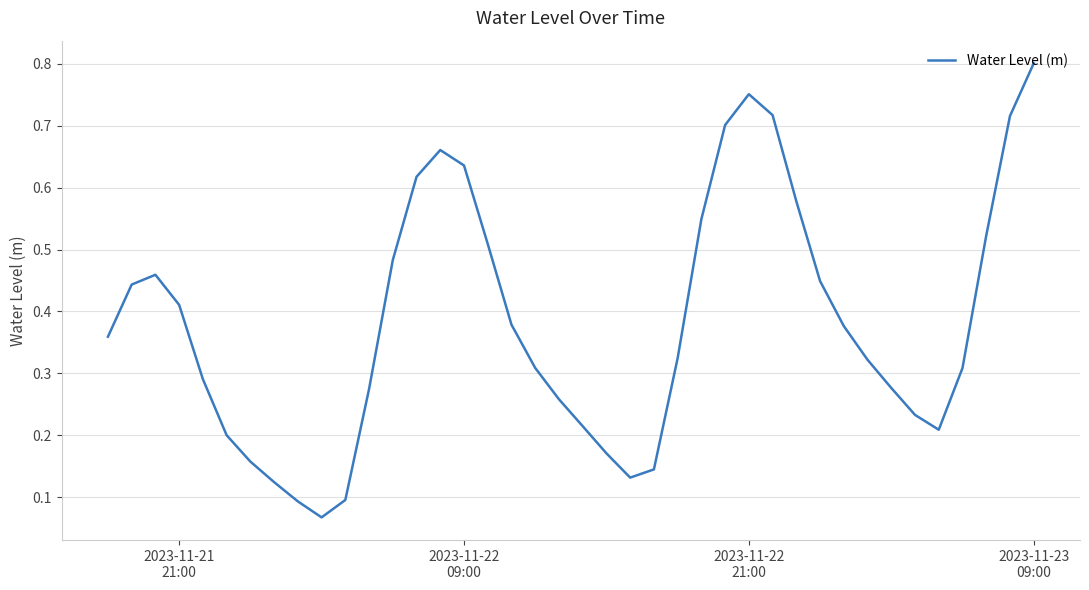

Reading left to right, list all the values displayed in this chart.

0.4	0.4	0.5	0.4	0.3	0.2	0.2	0.1	0.1	0.1	0.1	0.3	0.5	0.6	0.7	0.6	0.5	0.4	0.3	0.3	0.2	0.2	0.1	0.1	0.3	0.5	0.7	0.8	0.7	0.6	0.4	0.4	0.3	0.3	0.2	0.2	0.3	0.5	0.7	0.8